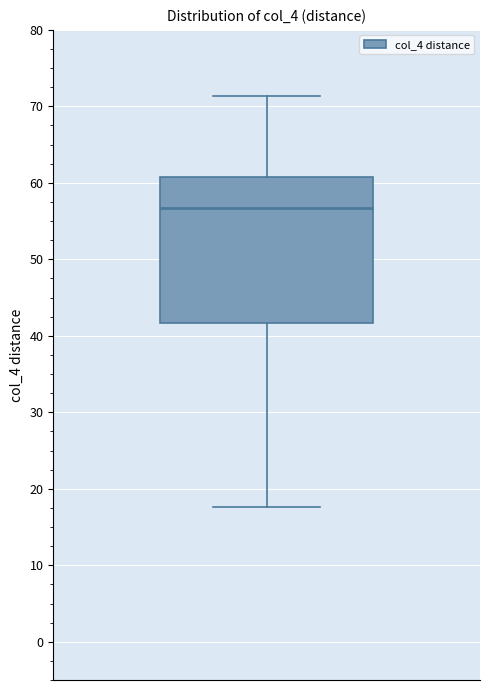

Read this box plot against the y-axis: the position of the median line, the range covered by the box, and the ends of both whiskers. The values are not printed on the chart, so give them approximately, as read against the axis.

median 57, box 42 to 61, whiskers 18 to 71